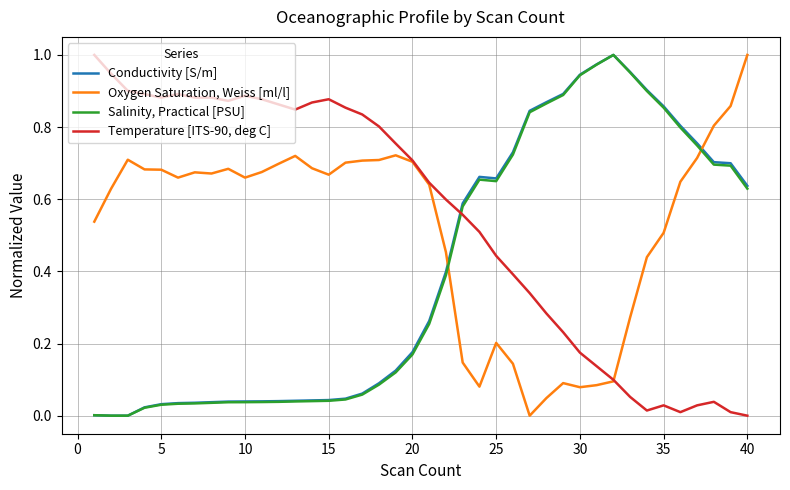

True or false: Oxygen Saturation, Weiss [ml/l] and Conductivity [S/m] cross at least once.

True